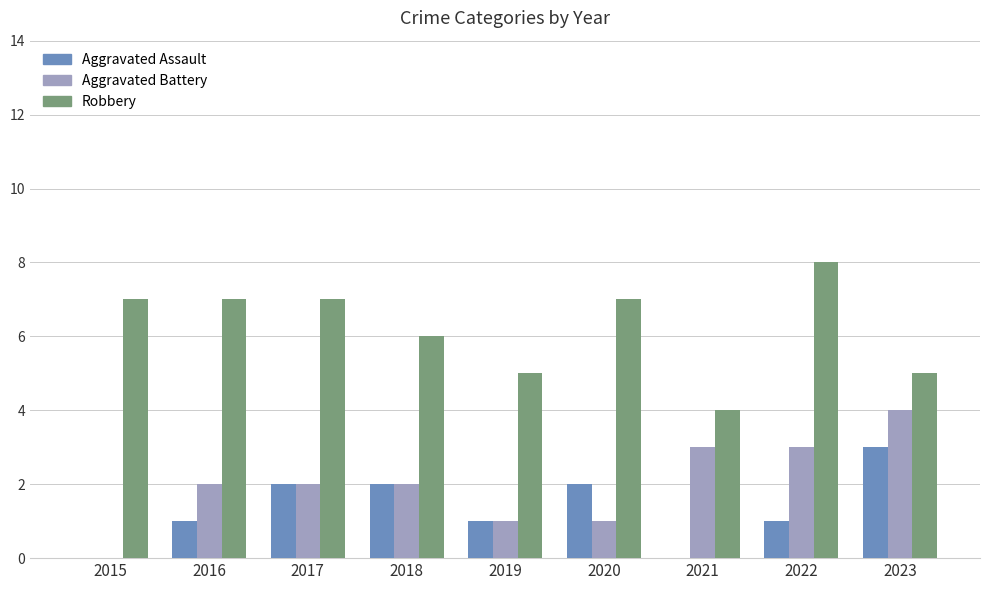

What is the sum of all Robbery values?

56